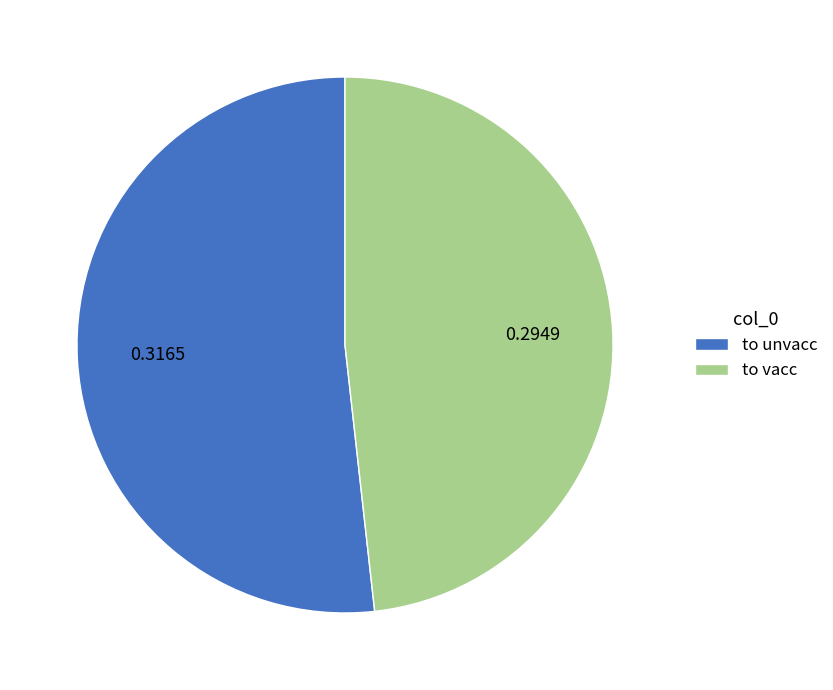

What is the majority slice?

to unvacc